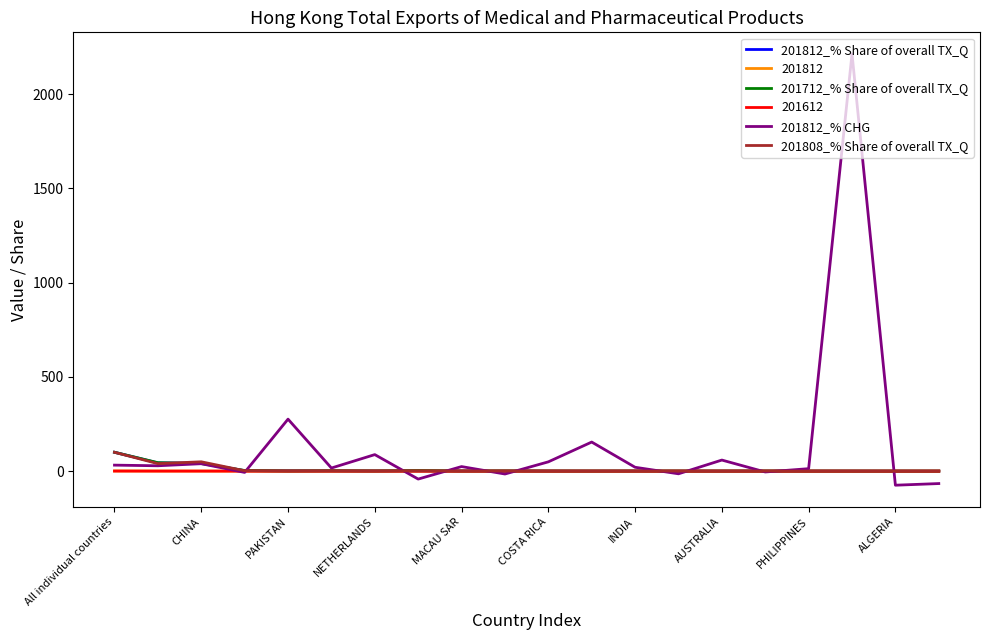

What is the difference between the second highest and second lowest values in the 201812_% Share of overall TX_Q series?

43.6